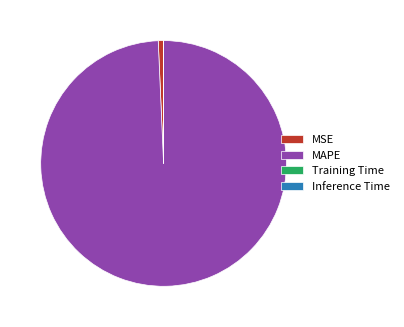

True or false: MAPE accounts for 99% of the total.

True